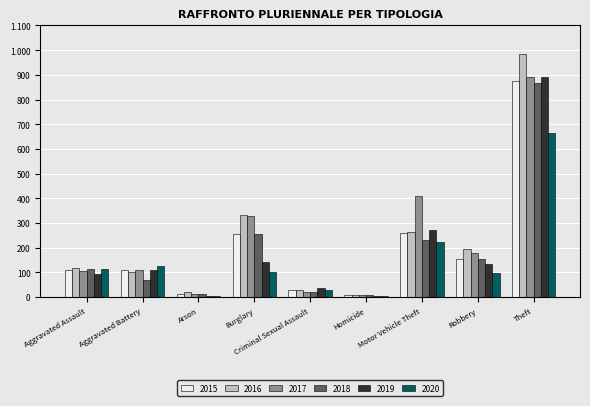

What are all the series names shown in the legend?

2015, 2016, 2017, 2018, 2019, 2020